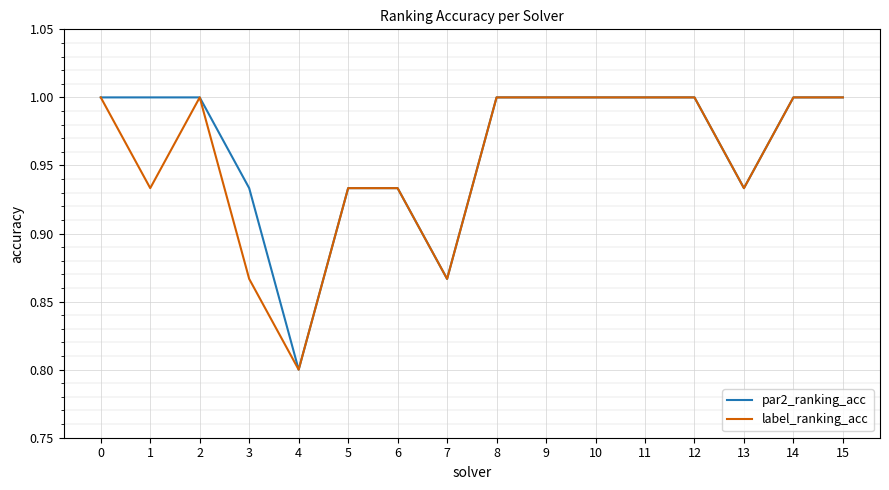

What is the difference between the label_ranking_acc values at 7 and 11?

0.1